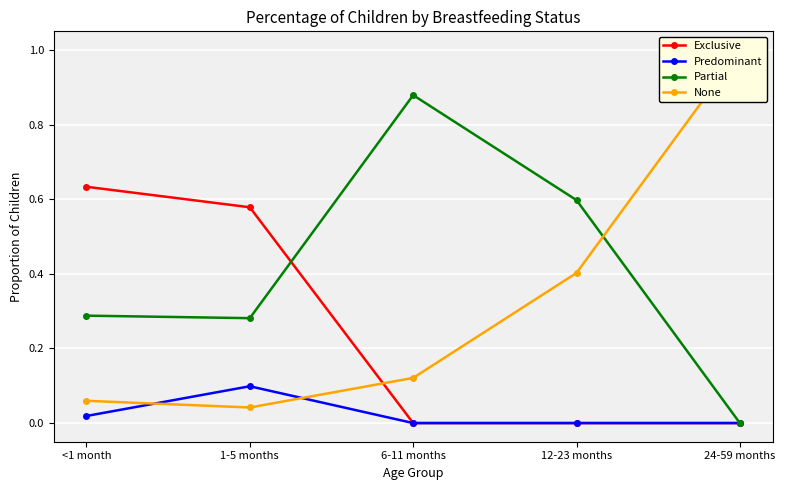

The value of Partial at 6-11 months is 0.9. True or false?

True